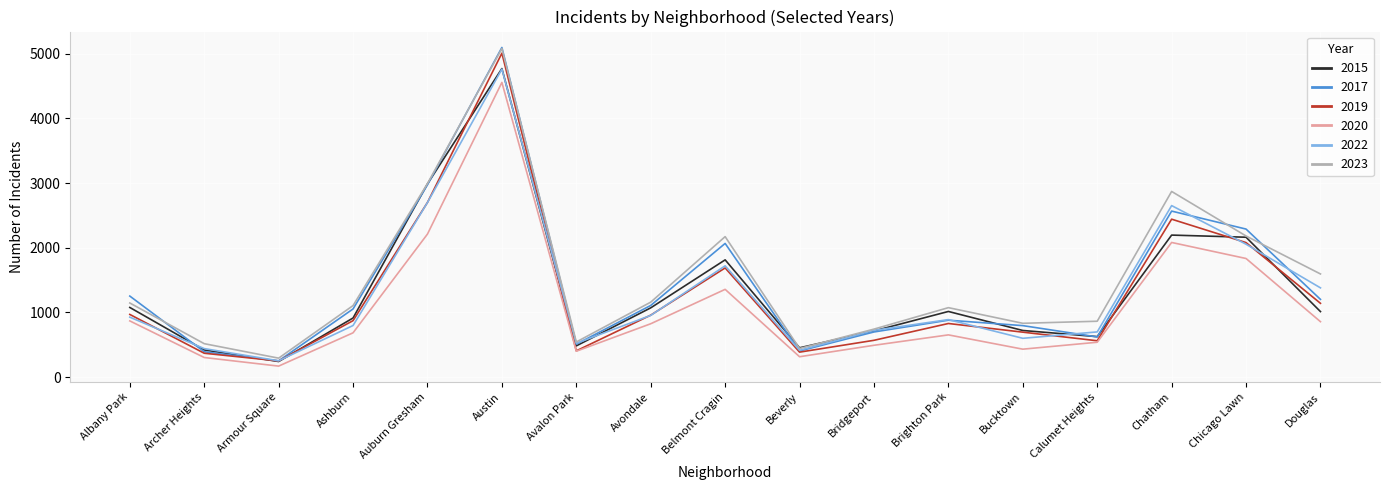

True or false: 2020 has a value of 167 at Ashburn.

False